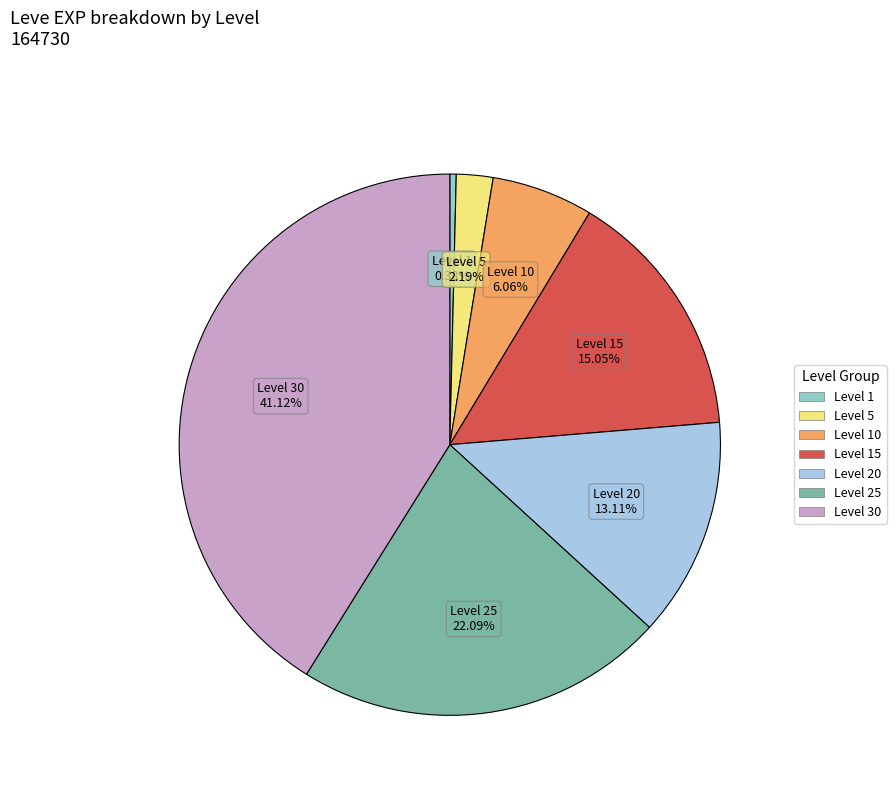

Does any single category account for the majority?

No